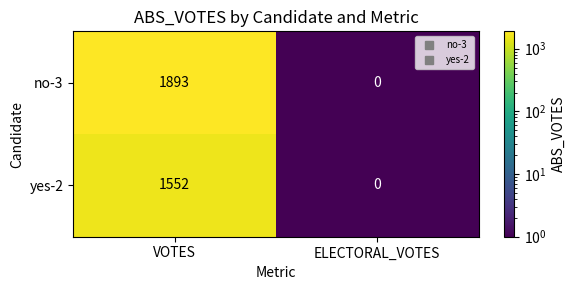

Between VOTES and ELECTORAL_VOTES, which series saw the biggest shift?

no-3